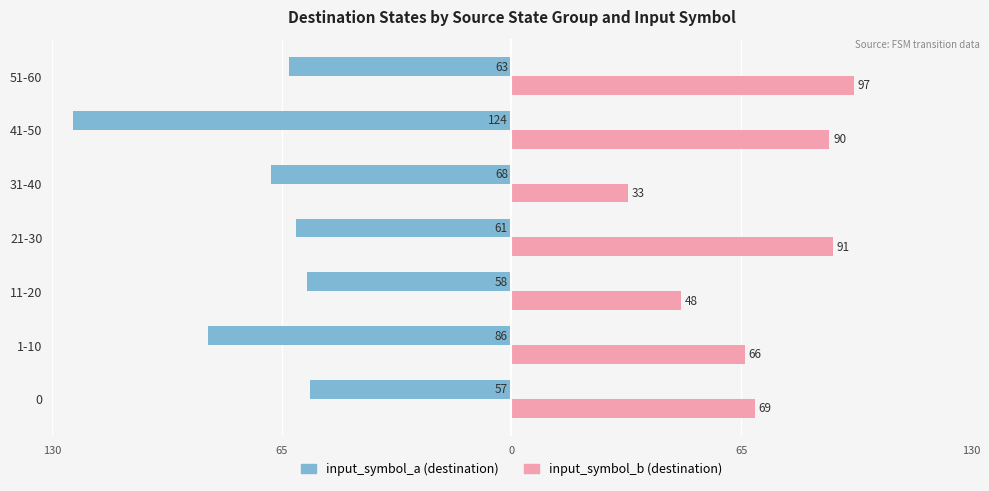

At how many categories does at least one series exceed 10?

7